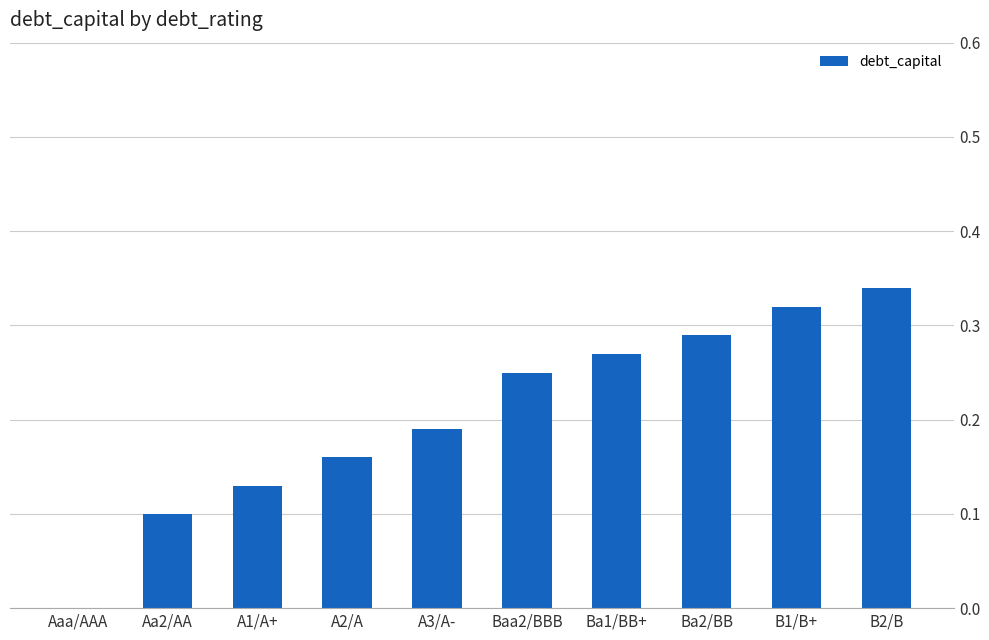

Which category has the highest value across all series?

B2/B